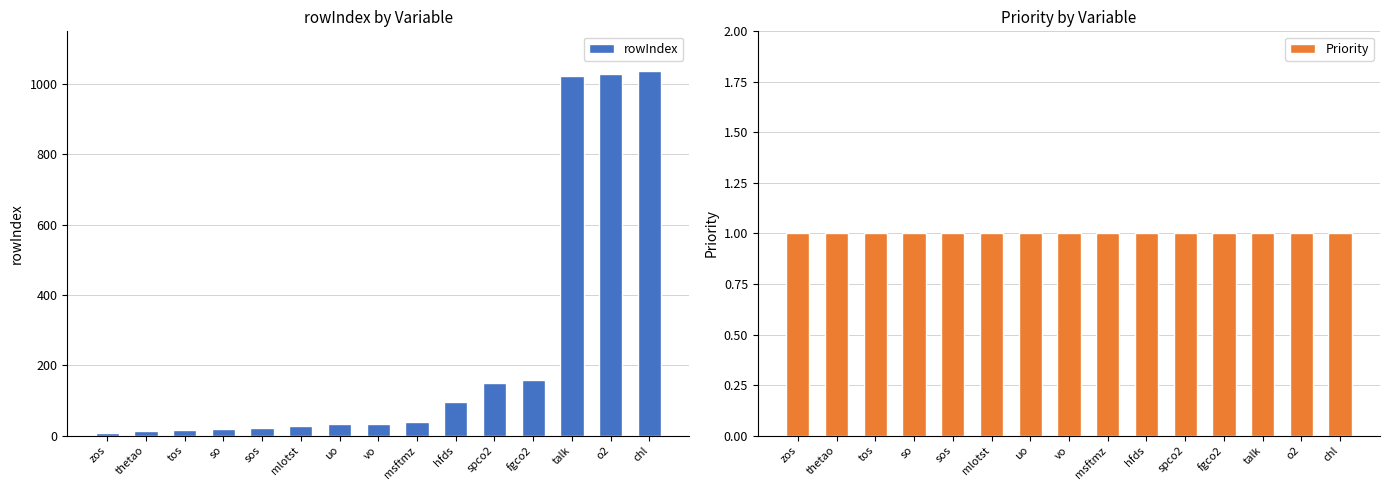

Reading left to right, extract all data points from this chart.

rowIndex: 7	12	16	20	22	28	33	34	39	96	150	157	1024	1029	1036
Priority: 1	1	1	1	1	1	1	1	1	1	1	1	1	1	1